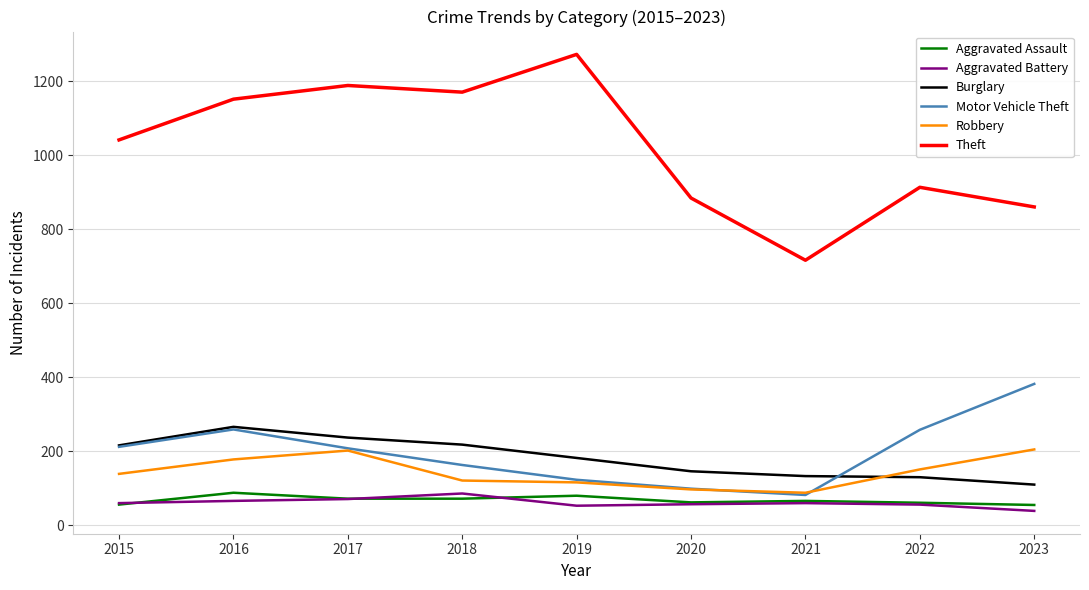

What is the smallest value displayed?

39